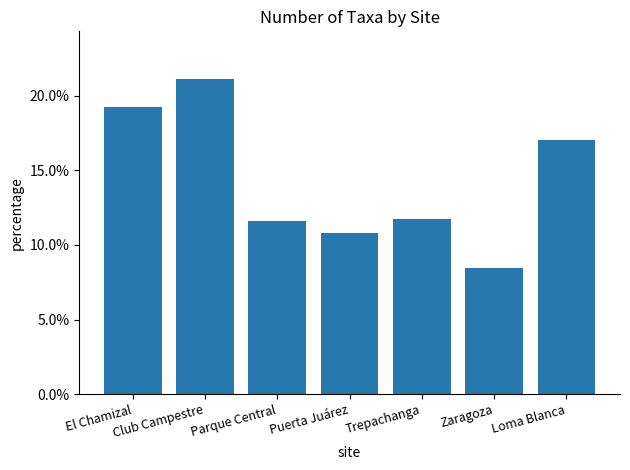

Does the chart contain any negative values?

No